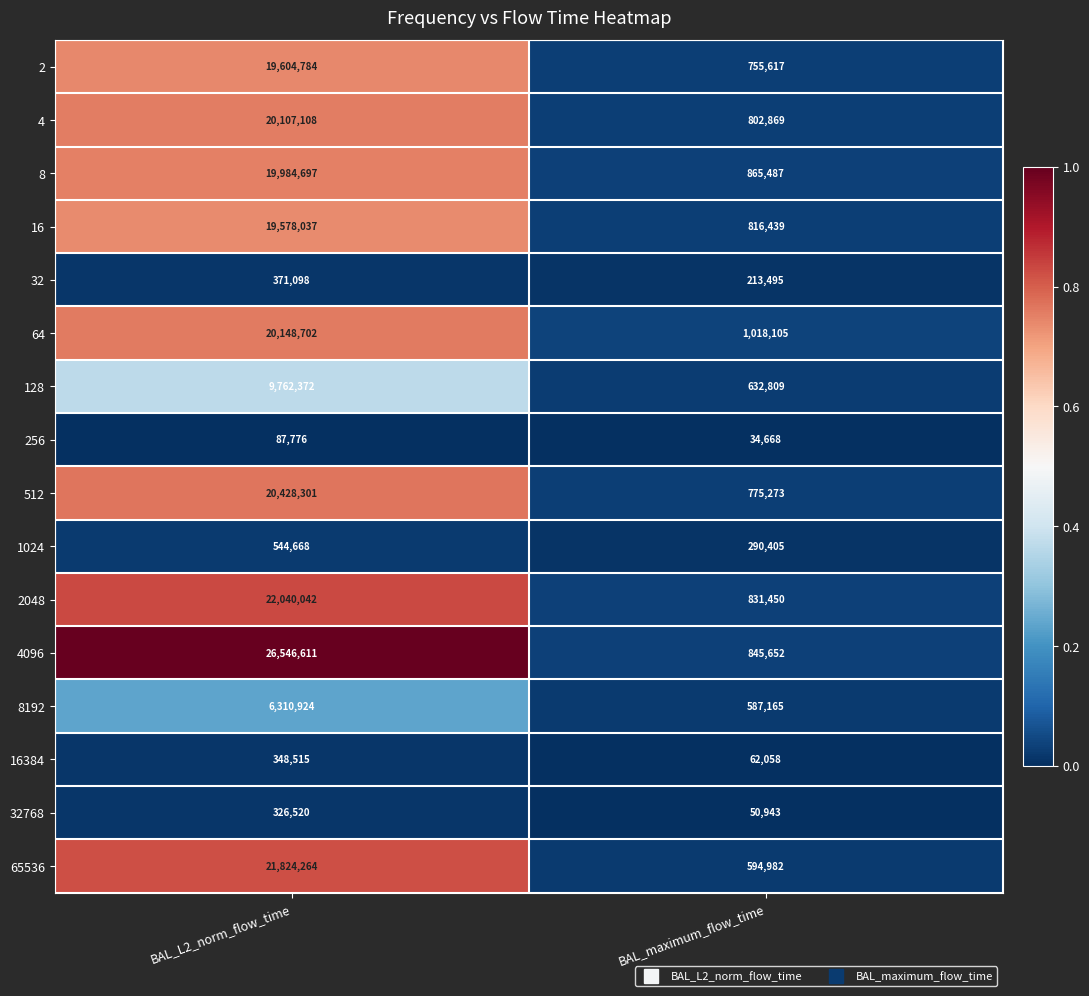

True or false: 4 has a value of 20107108 at BAL_L2_norm_flow_time.

True